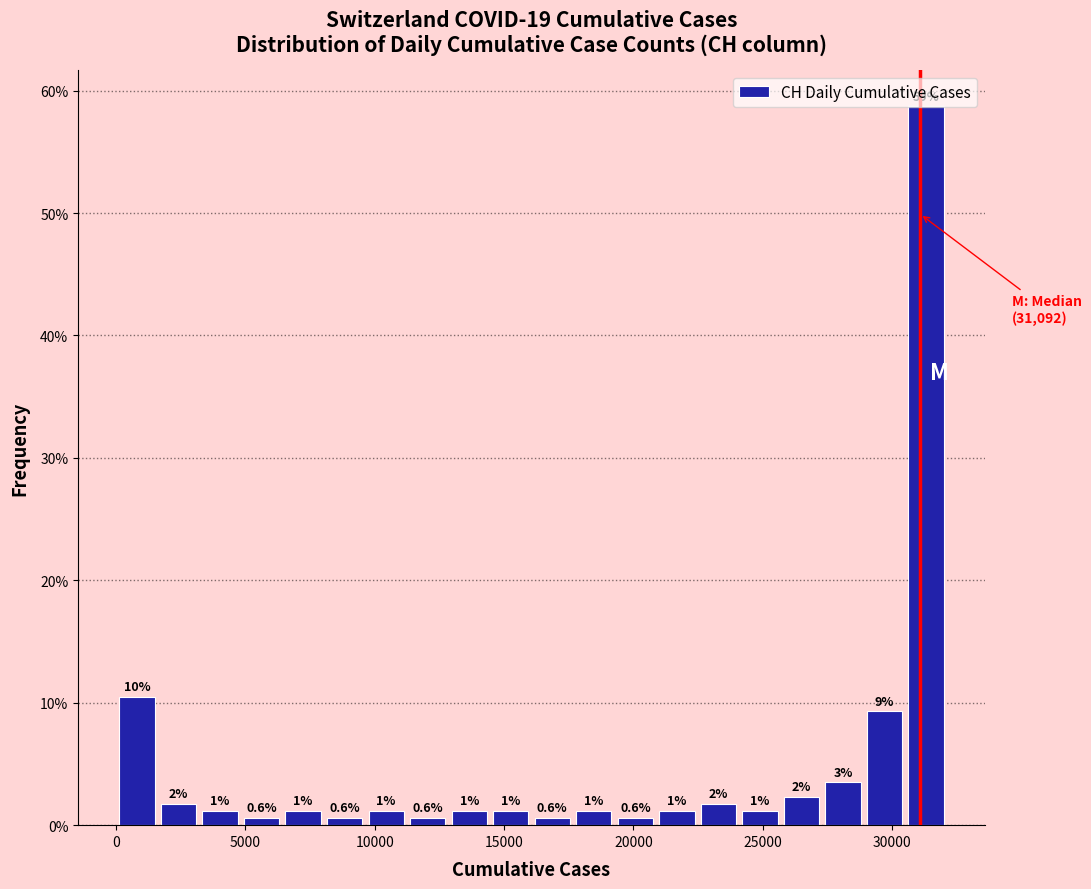

Read against the x-axis, roughly where is the centre of the tallest bar?

31500